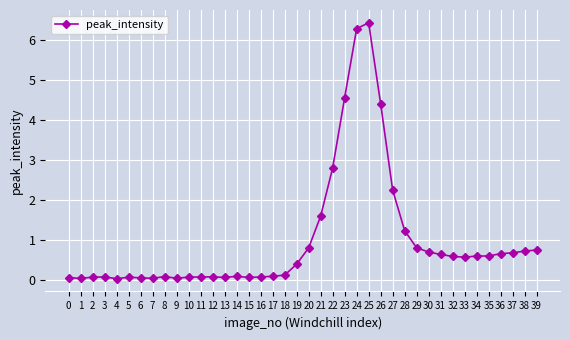

True or false: there are more than 0 points higher than both neighbors.

True